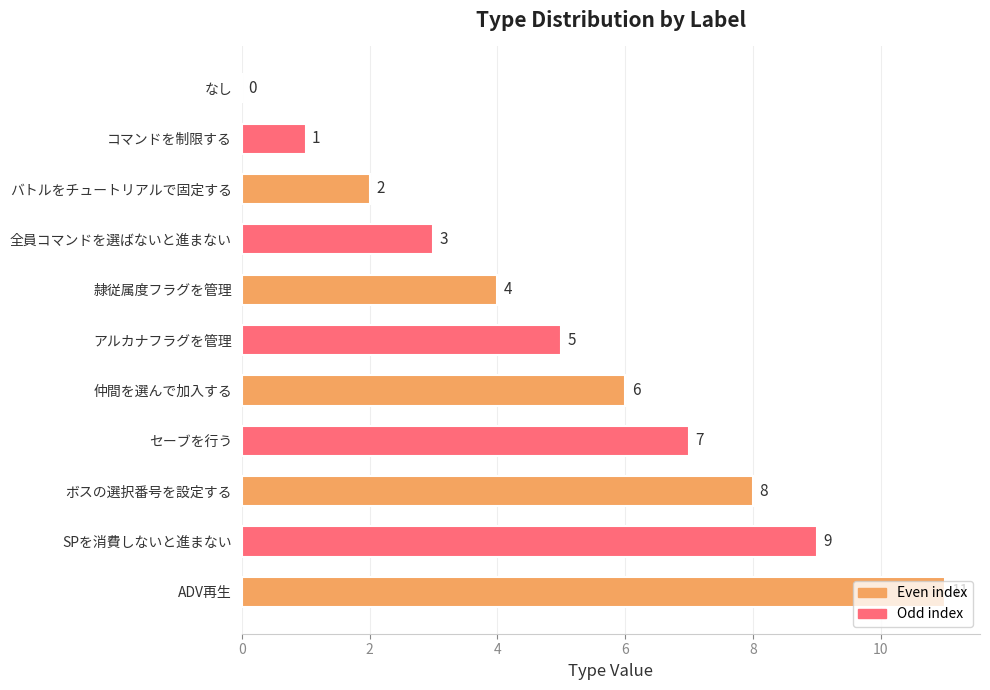

Where is the data nearest to the value 5?

アルカナフラグを管理